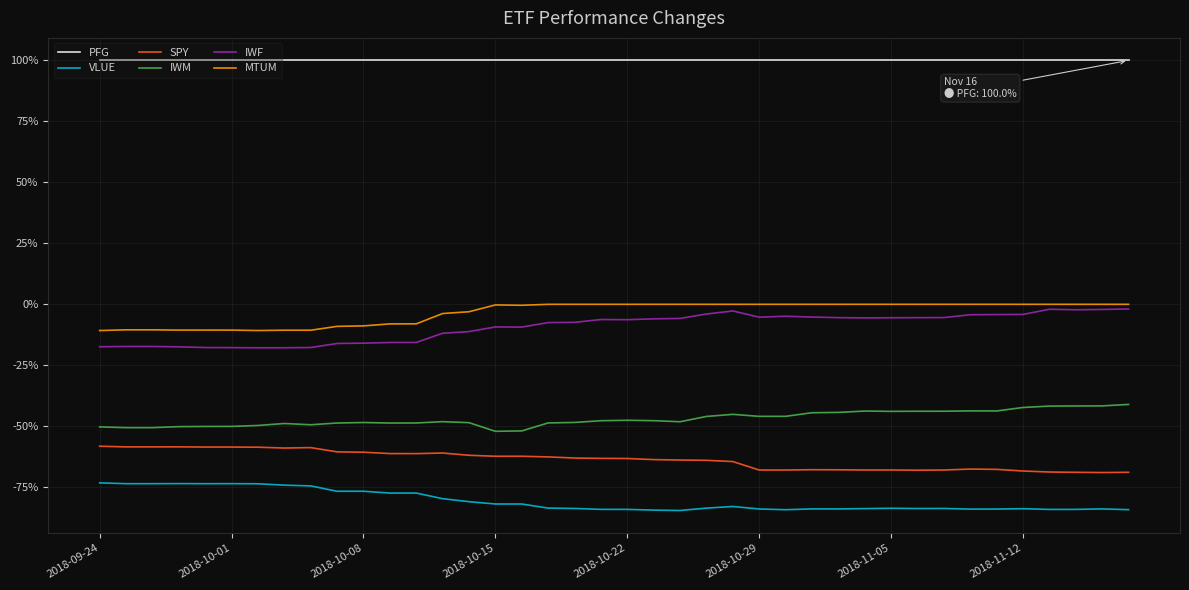

Which series has the largest total across all categories?

PFG